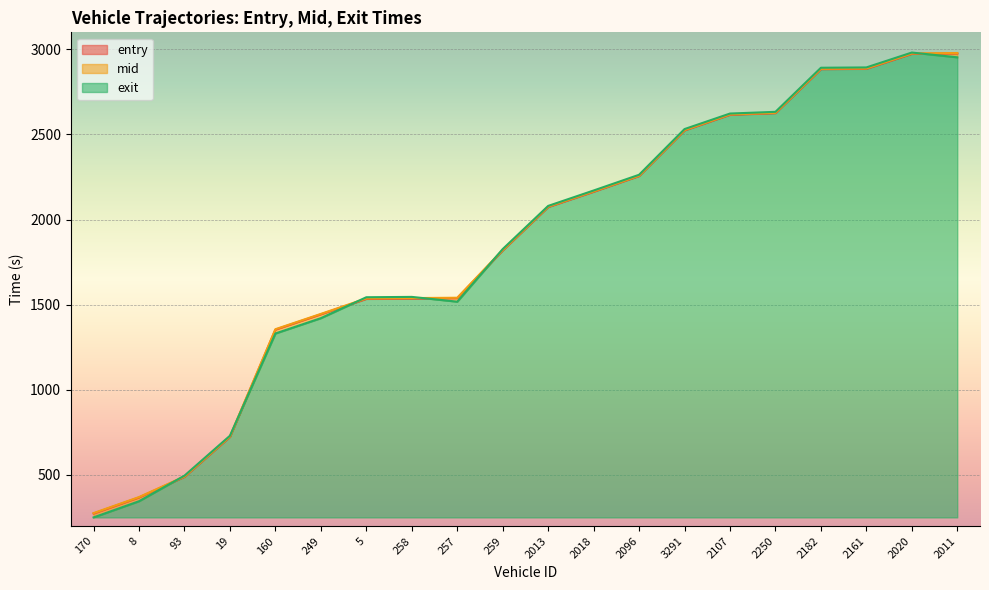

Count the number of categories in the chart.

20